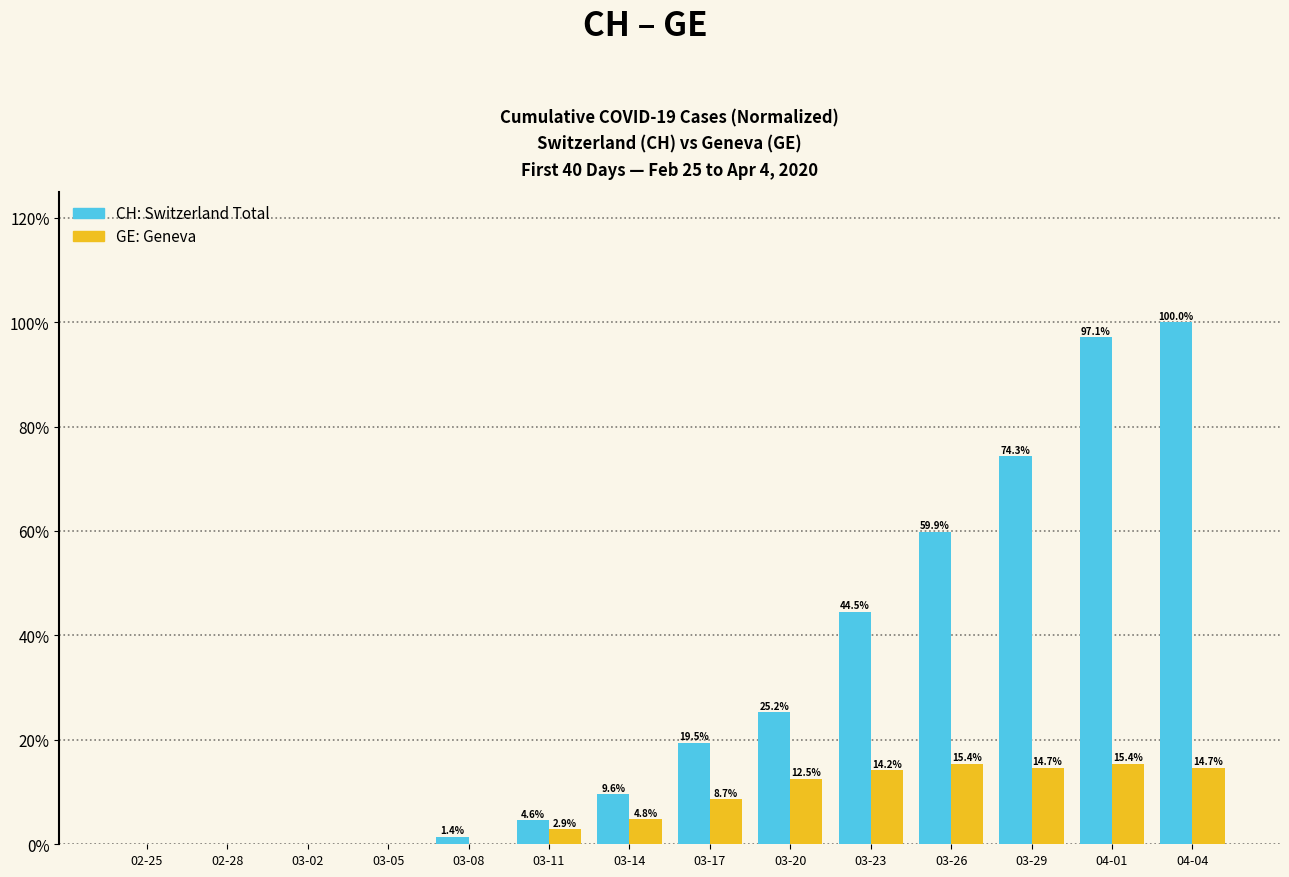

Which label corresponds to the largest value in the chart?

04-04